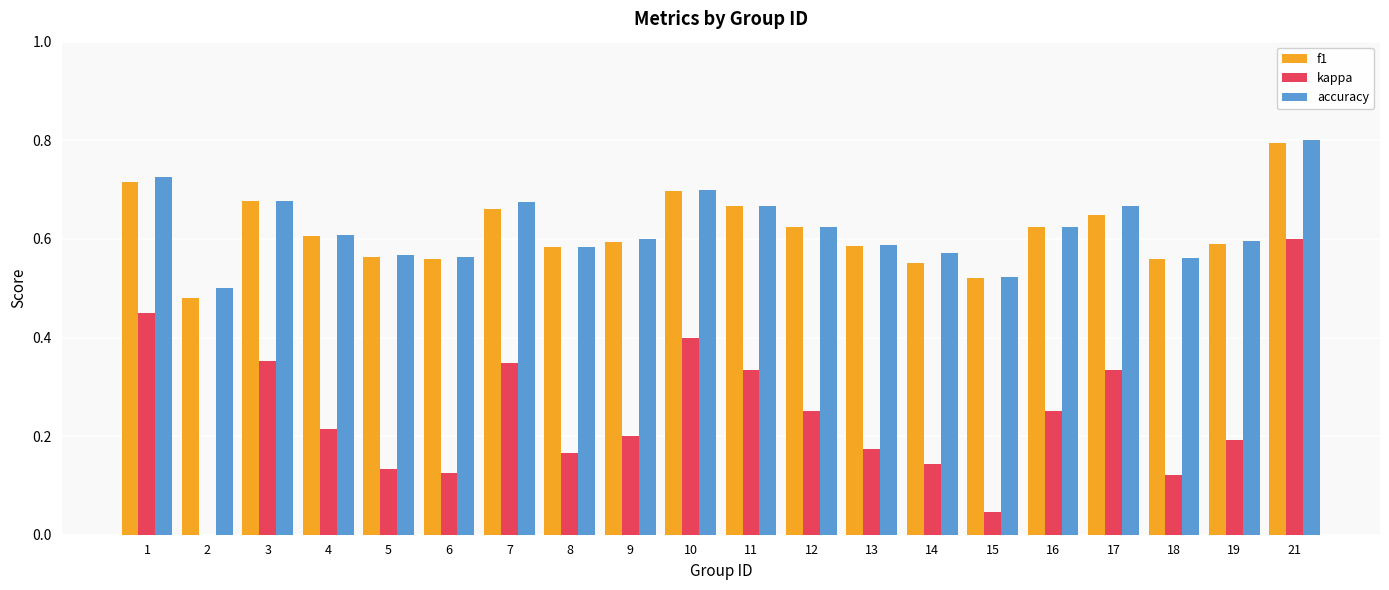

What is the sum of the f1 values at 11 and 12?

1.3